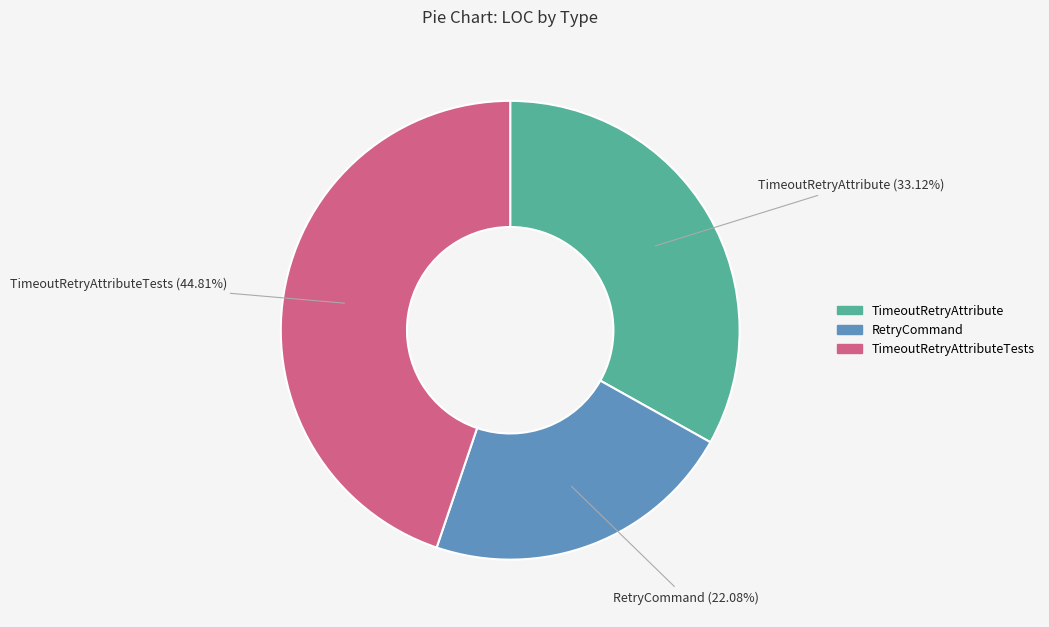

Is there any slice that represents more than half of the pie?

No